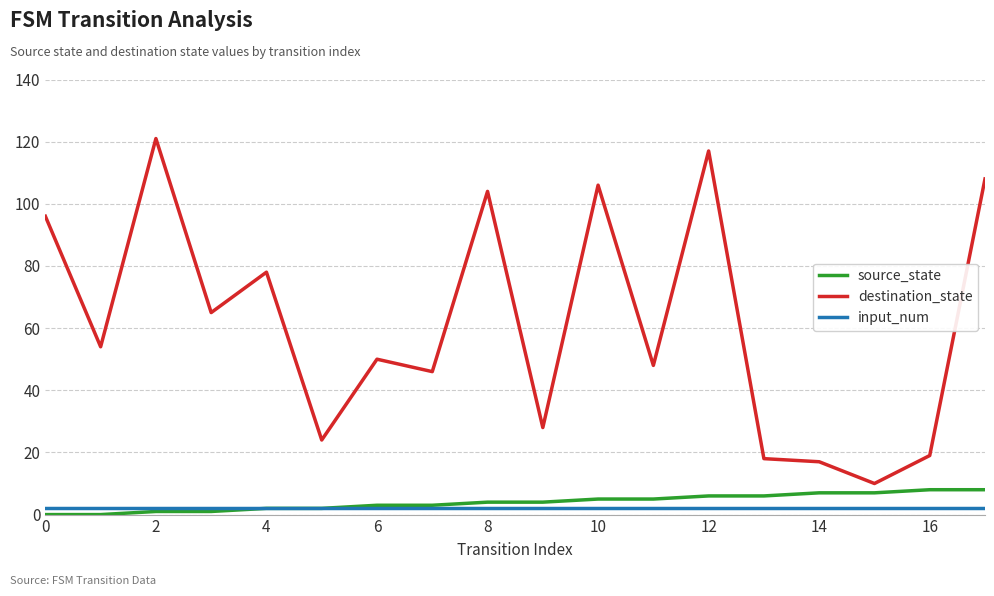

Which series has the largest range (max minus min)?

destination_state